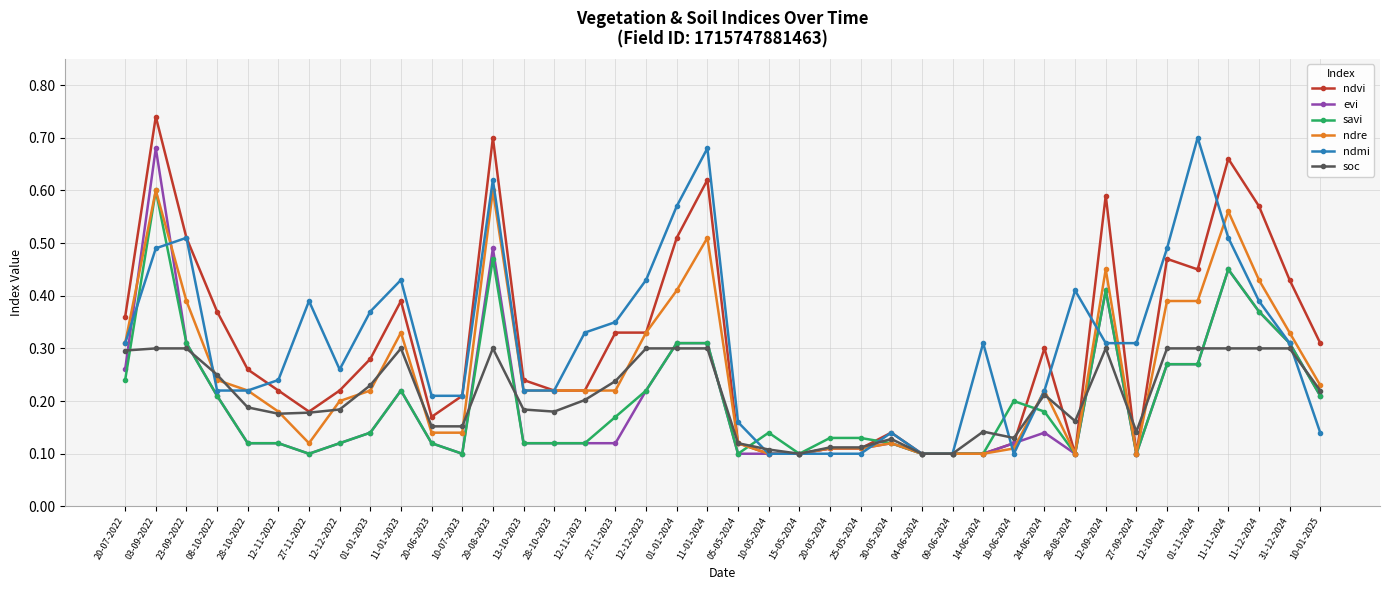

True or false: soc has more than 1 interior local peaks.

True